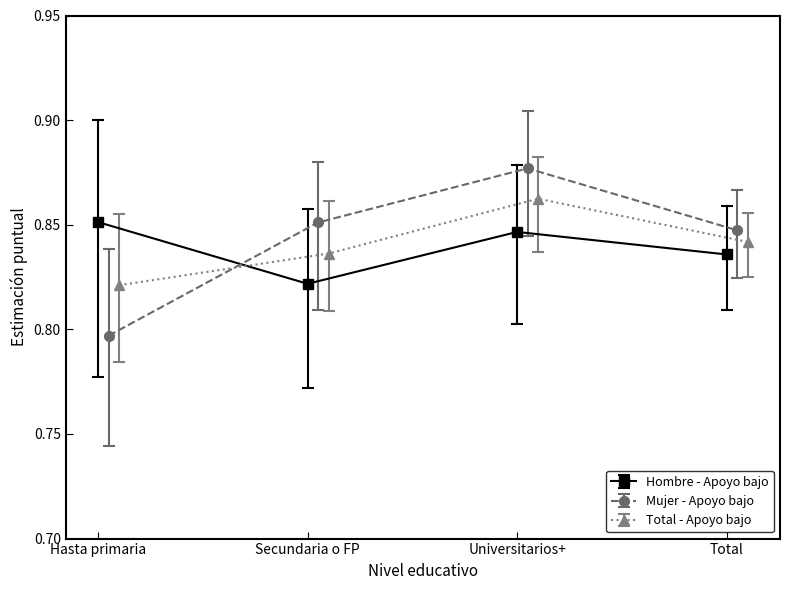

Which category has the lowest value in the Hombre - Apoyo bajo series?

Secundaria o FP